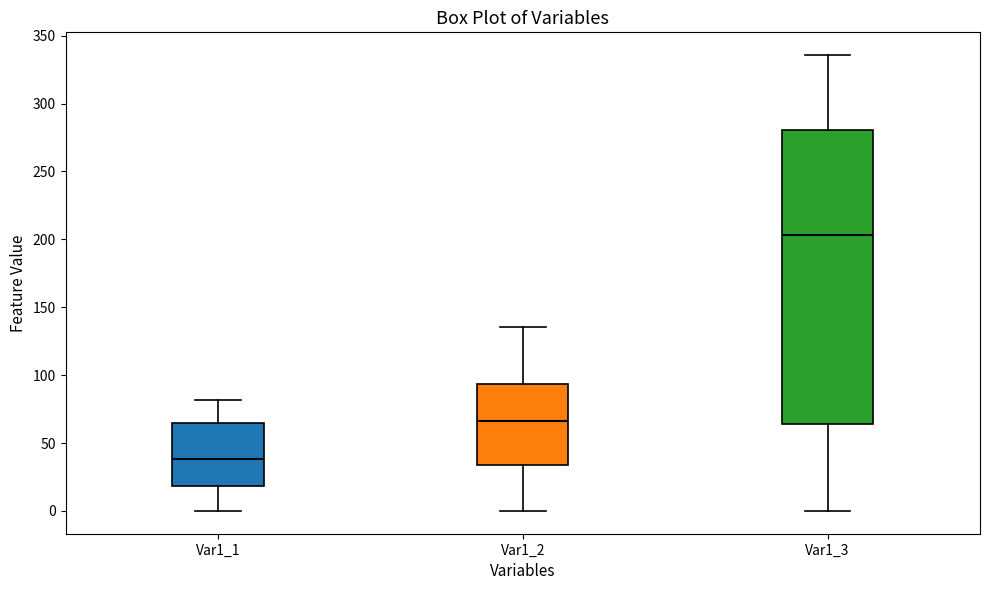

Which box is the tallest, from its lower edge to its upper edge?

Var1_3